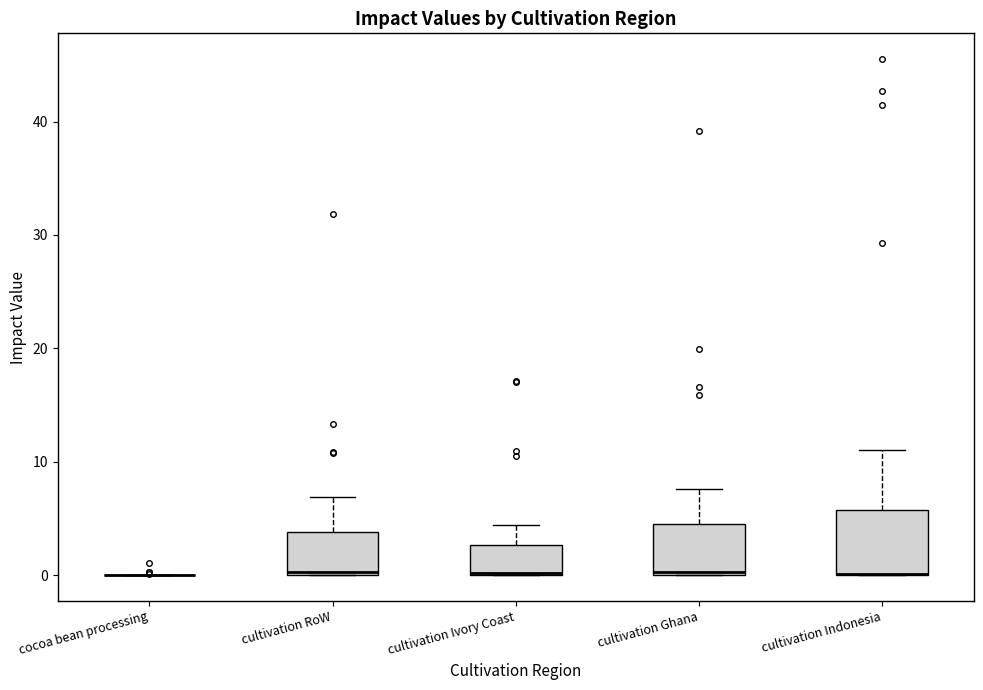

Reading left to right, transcribe this box plot: for each box, give where its median line is, the range the box spans, and where its two whiskers end, as read against the y-axis. The values are not printed on the chart, so give them approximately, as read against the axis.

cocoa bean processing: box collapsed to a line at 0, whiskers 0 to 0
cultivation RoW: median 0, box 0 to 4, whiskers 0 to 7
cultivation Ivory Coast: median 0, box 0 to 3, whiskers 0 to 4
cultivation Ghana: median 0, box 0 to 5, whiskers 0 to 8
cultivation Indonesia: median 0 (drawn on the box's lower edge), box 0 to 6, whiskers 0 to 11